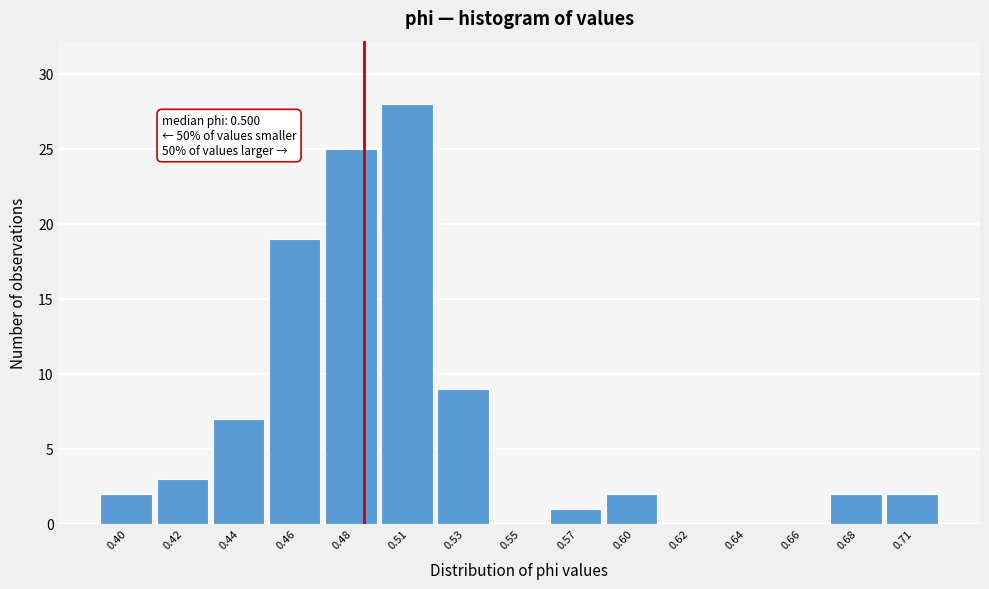

Reading left to right, what are all the values shown in this chart?

0.40=2	0.42=3	0.44=7	0.46=19	0.48=25	0.51=28	0.53=9	0.55=0	0.57=1	0.60=2	0.62=0	0.64=0	0.66=0	0.68=2	0.71=2